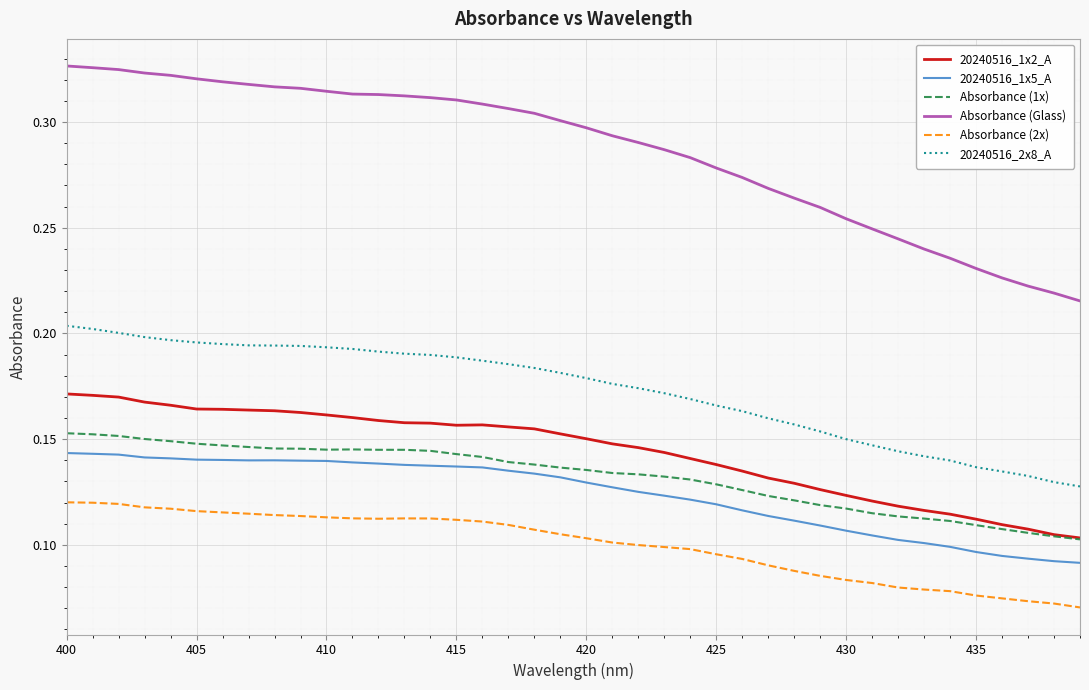

True or false: 20240516_2x8_A and 20240516_1x5_A cross at least once.

False